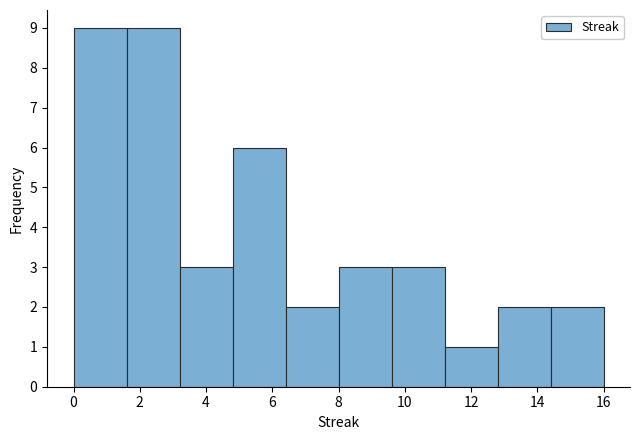

Reading left to right, transcribe this chart: for each bar, give the range it covers on the x-axis and its height. The values are not printed on the chart, so give them approximately, as read against the axis.

0.0 to 1.6: 9
1.6 to 3.2: 9
3.2 to 4.8: 3
4.8 to 6.4: 6
6.4 to 8.0: 2
8.0 to 9.6: 3
9.6 to 11.2: 3
11.2 to 12.8: 1
12.8 to 14.4: 2
14.4 to 16.0: 2